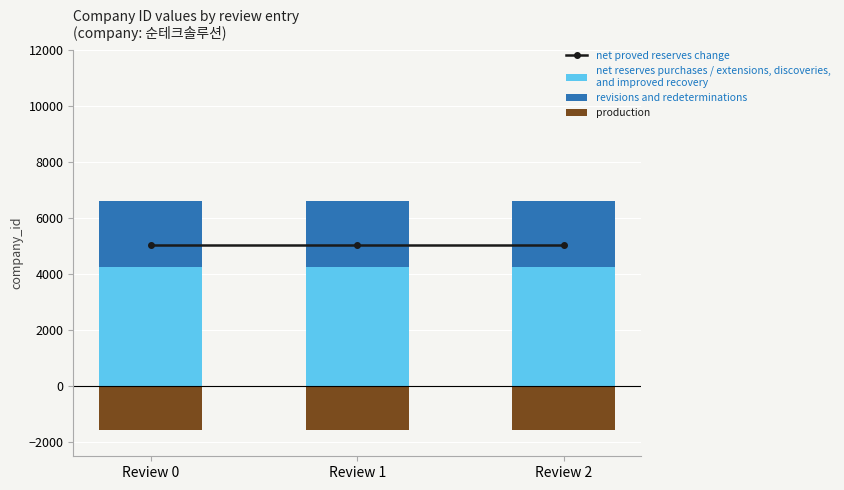

List the series in order of their peak value, highest first.

net proved reserves change, net reserves purchases / extensions, discoveries,
and improved recovery, revisions and redeterminations, production